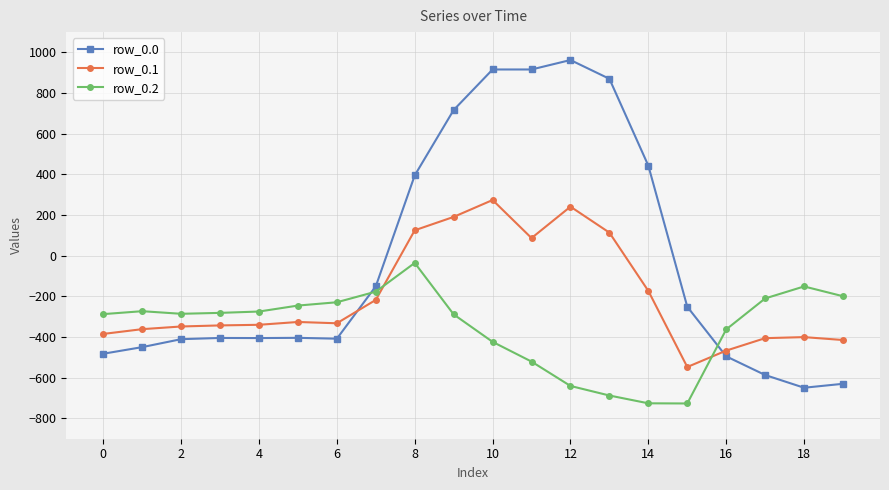

Which series ends up on top after the final intersection of row_0.0 and row_0.2?

row_0.2